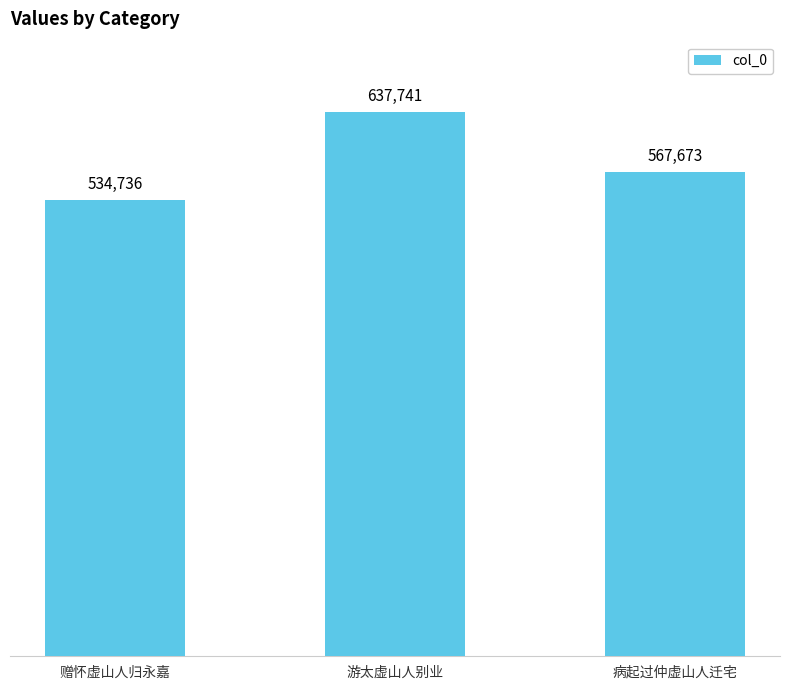

What is the difference between the maximum and minimum values?

103005